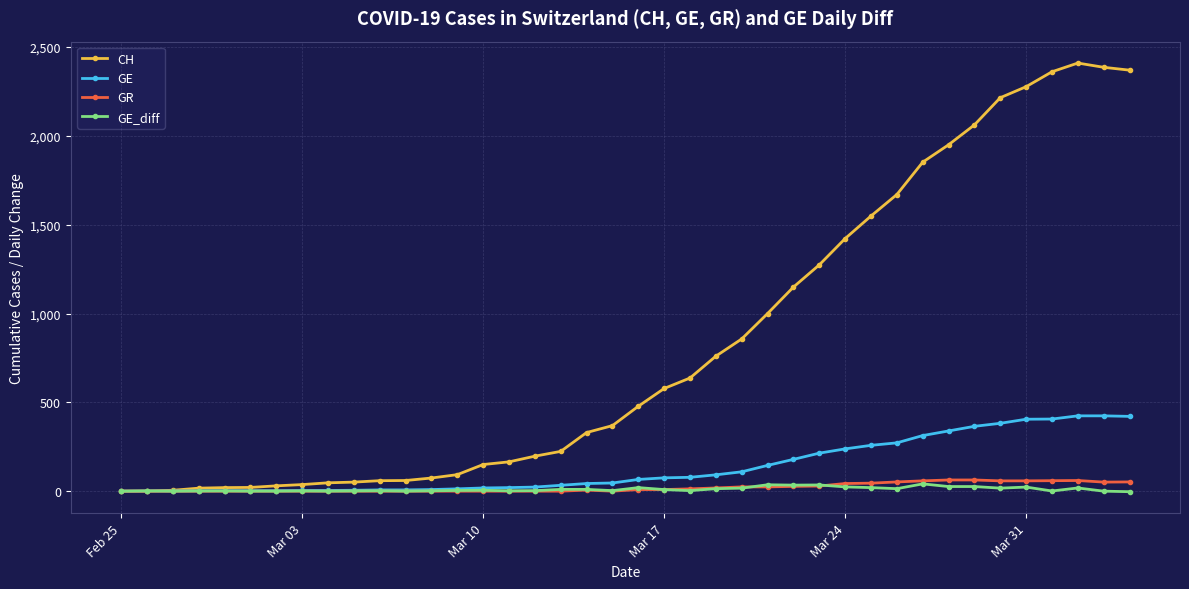

Does the chart display data point markers on the line(s)?

Yes